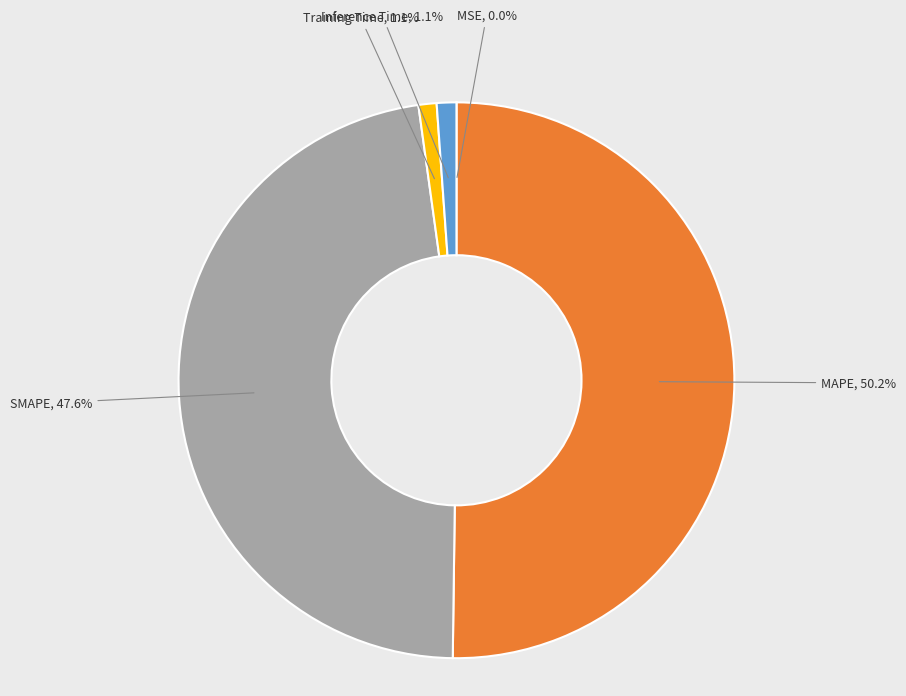

Between SMAPE and Training Time, which is larger?

SMAPE